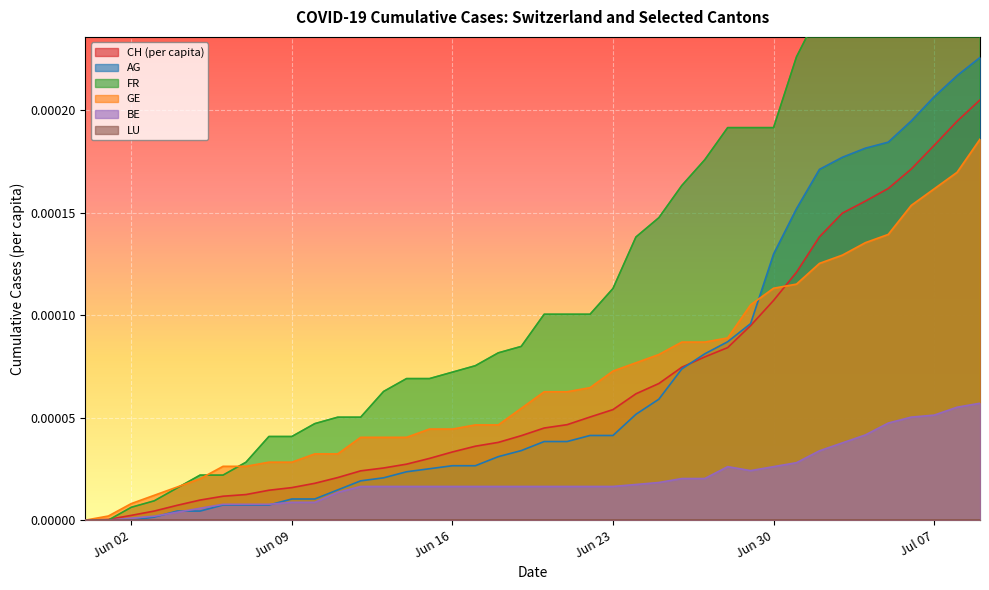

Is the value of GE_pc at 2020-07-07 greater than the value of BE_pc at 2020-06-22?

Yes